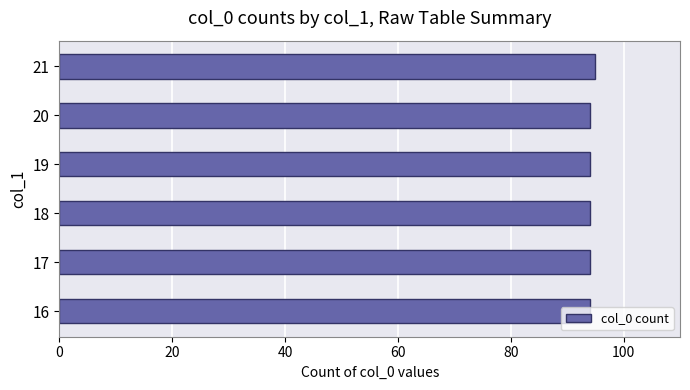

The value at 20 is 94. True or false?

True